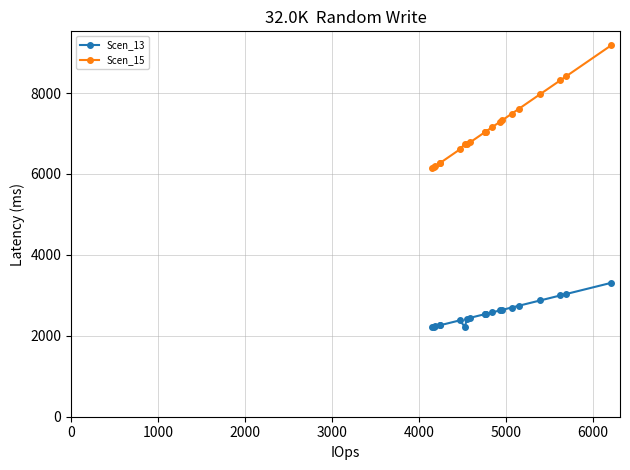

Which series has the widest spread of values?

Scen_15